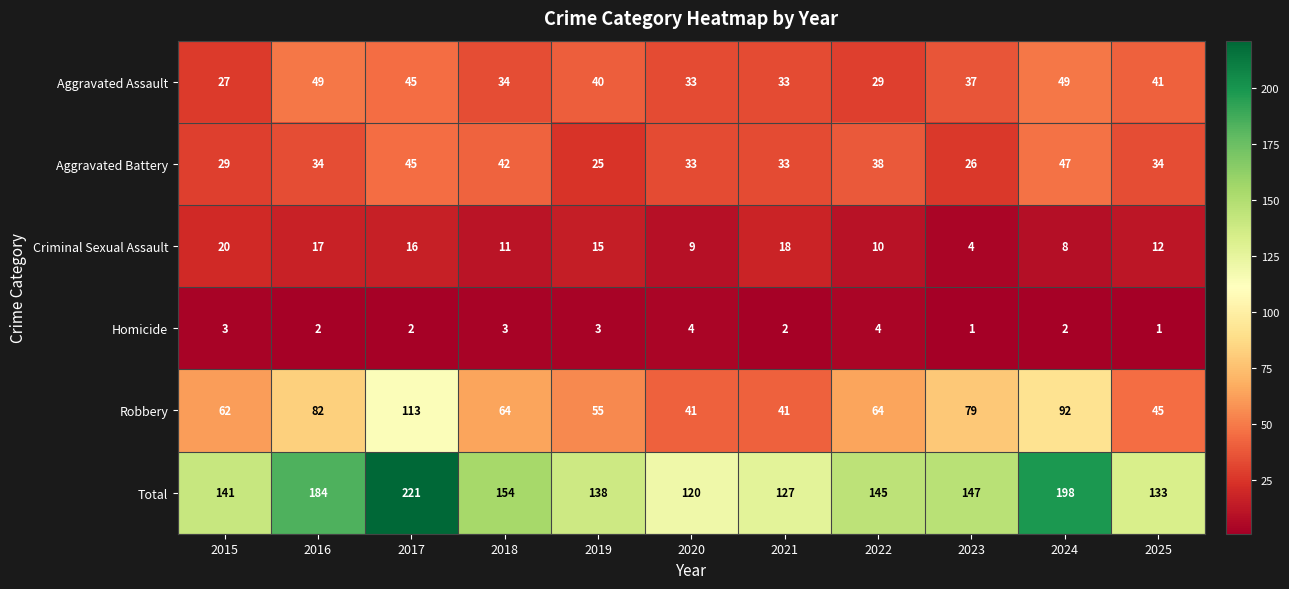

Where is Total nearest to the value 170?

2016